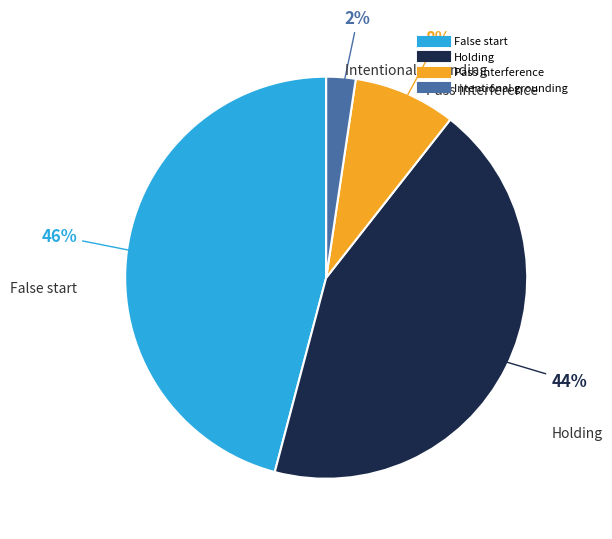

Which category has the smallest portion of the pie?

Intentional grounding